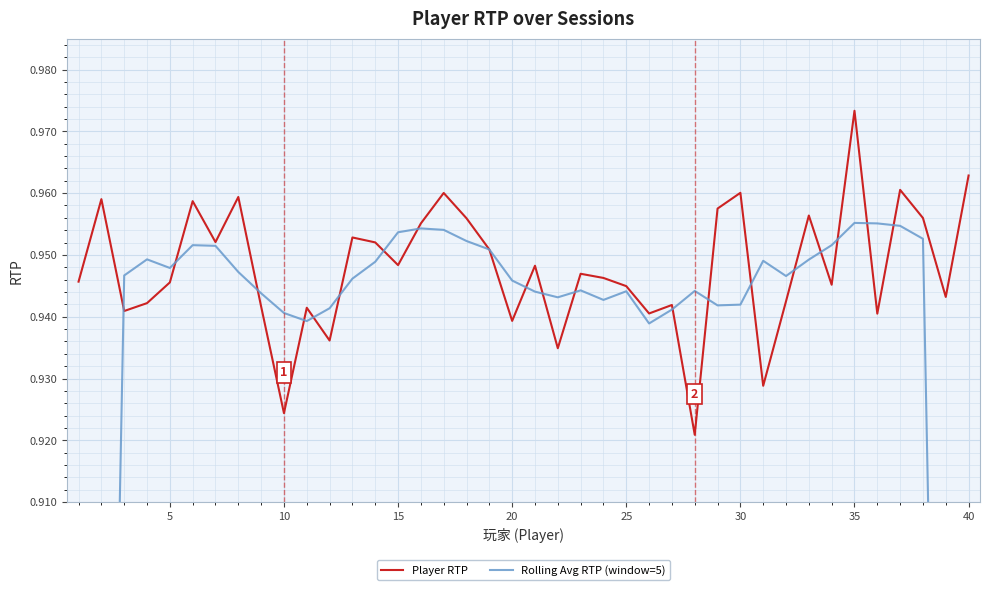

What is the value of the Player RTP point at the 8th from the left?

1.0